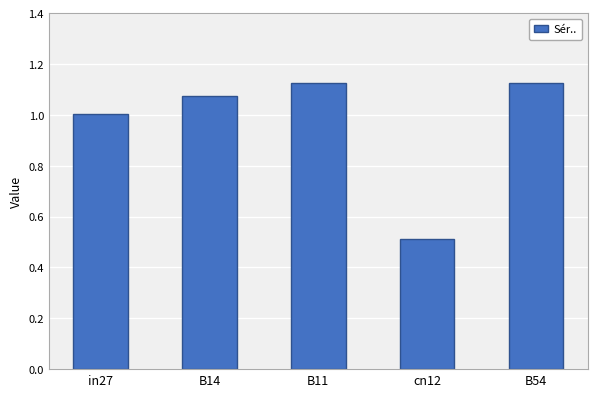

What is the difference between the values at in27 and B14?

0.1